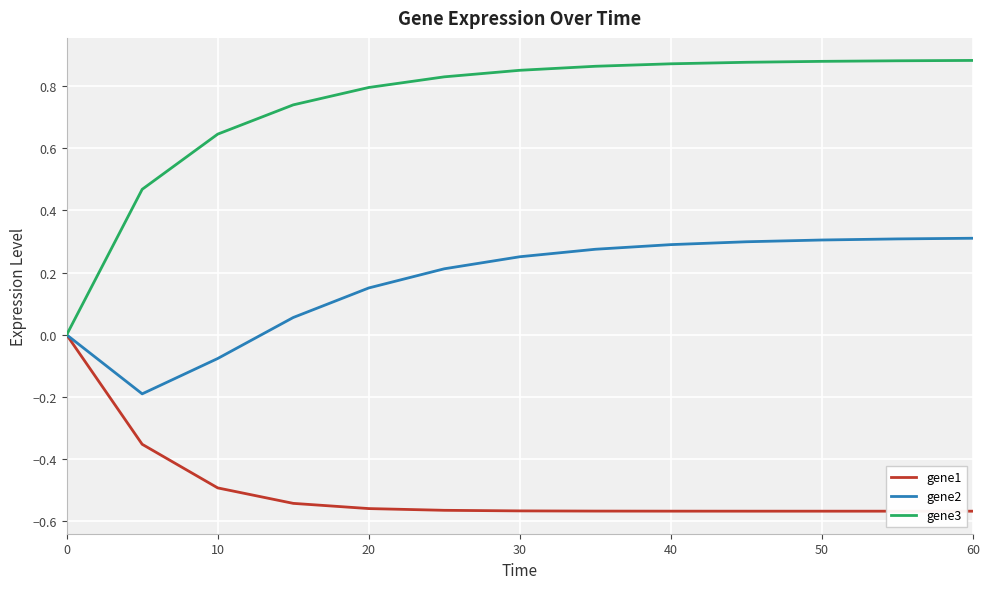

Does the chart have visible grid lines?

Yes